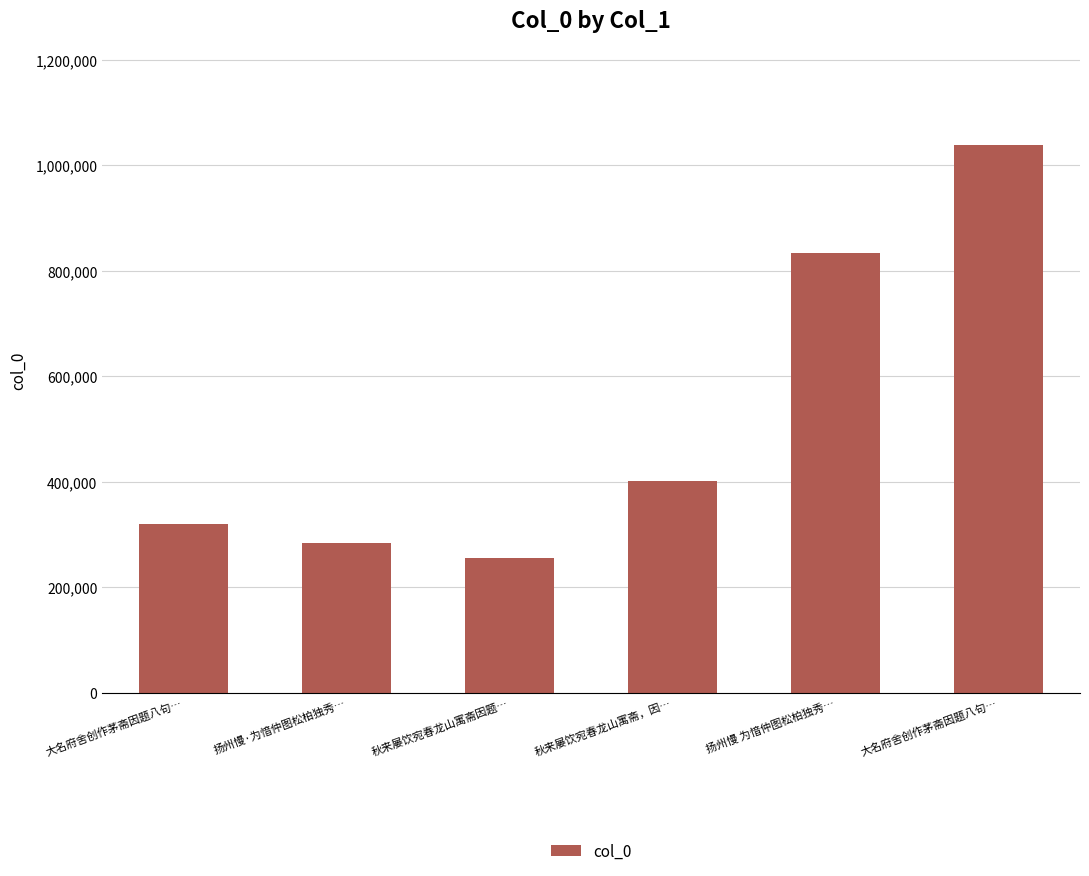

The value at 秋来屡饮宛春龙山寓斋，因… is 122650. True or false?

False